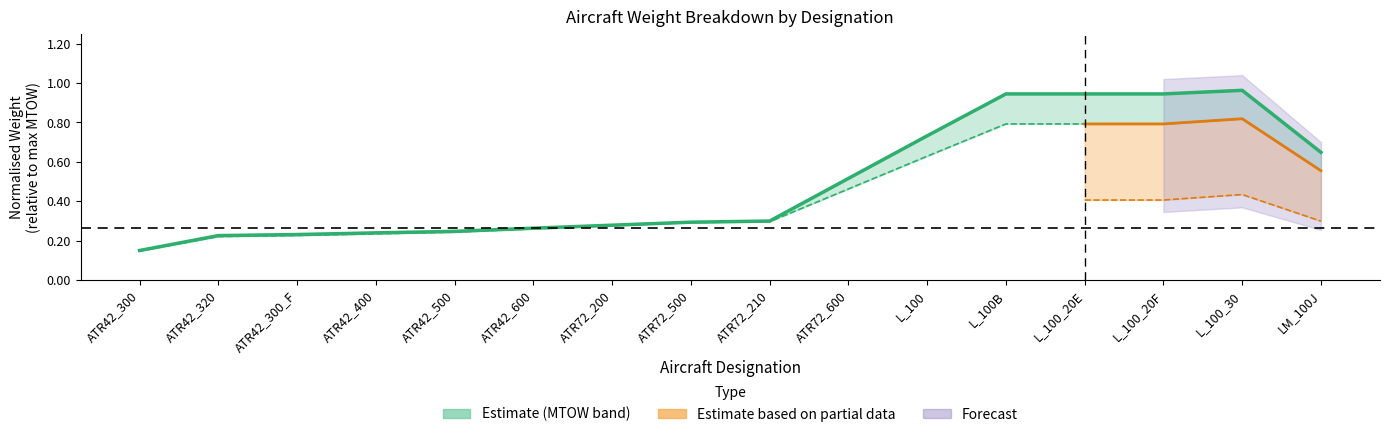

What is the sum of the values at L_100_30 and ATR42_600?

1.2